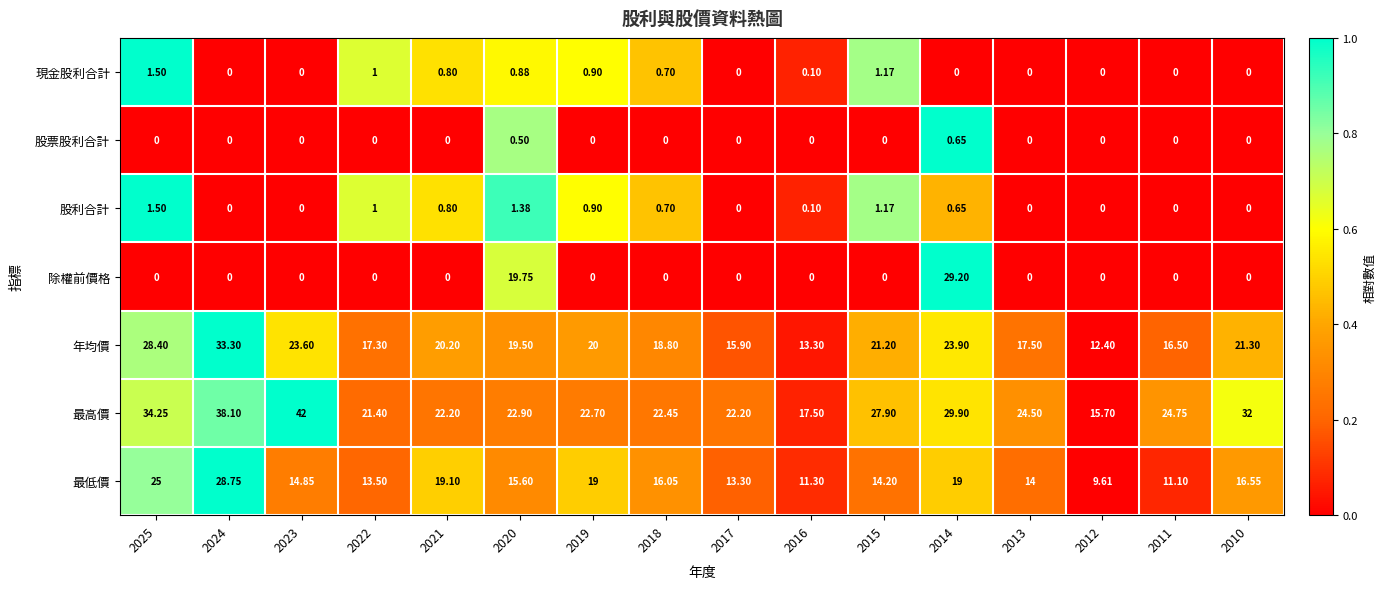

Between 2020 and 2015, which series saw the biggest shift?

除權前價格